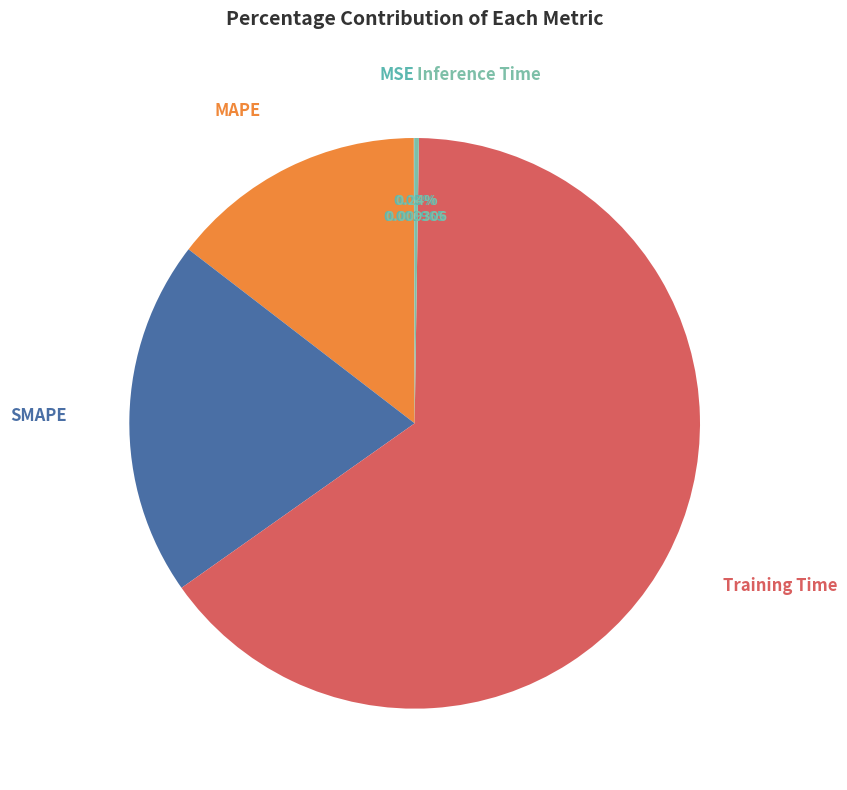

How many segments does this pie chart have?

5